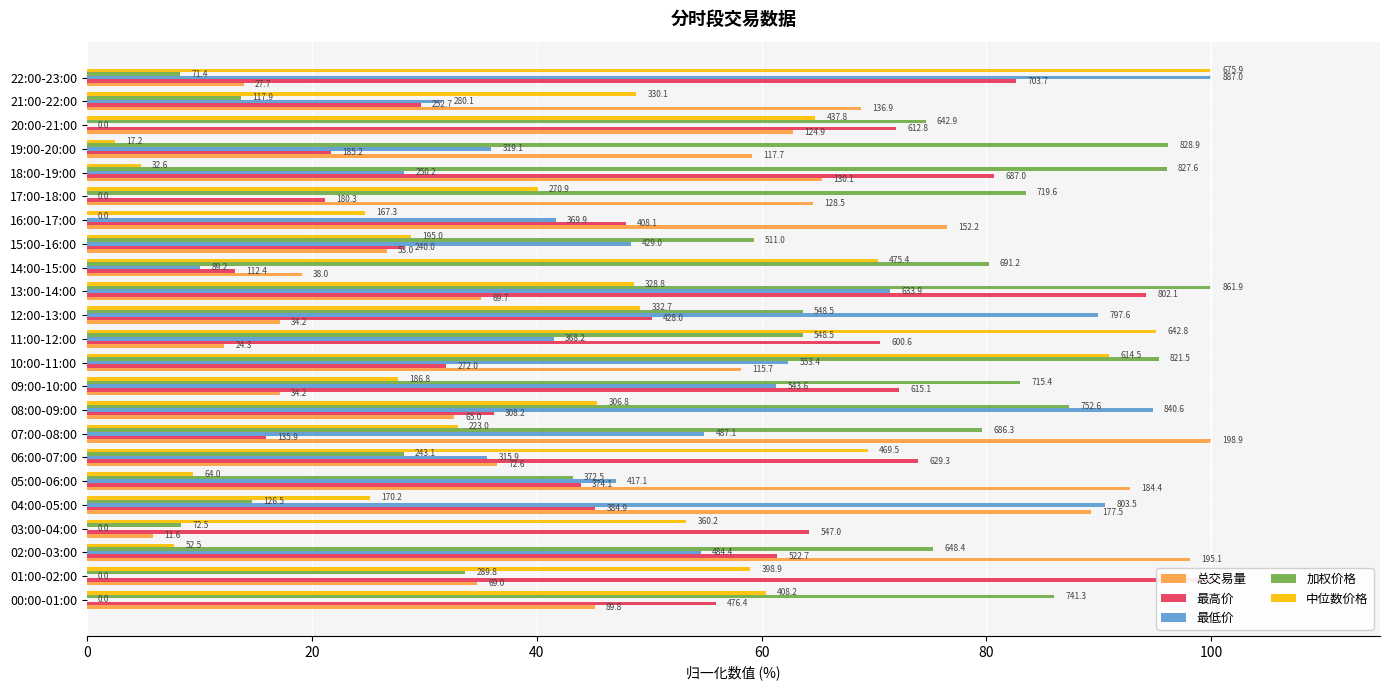

Which category has the highest value across all series?

07:00-08:00